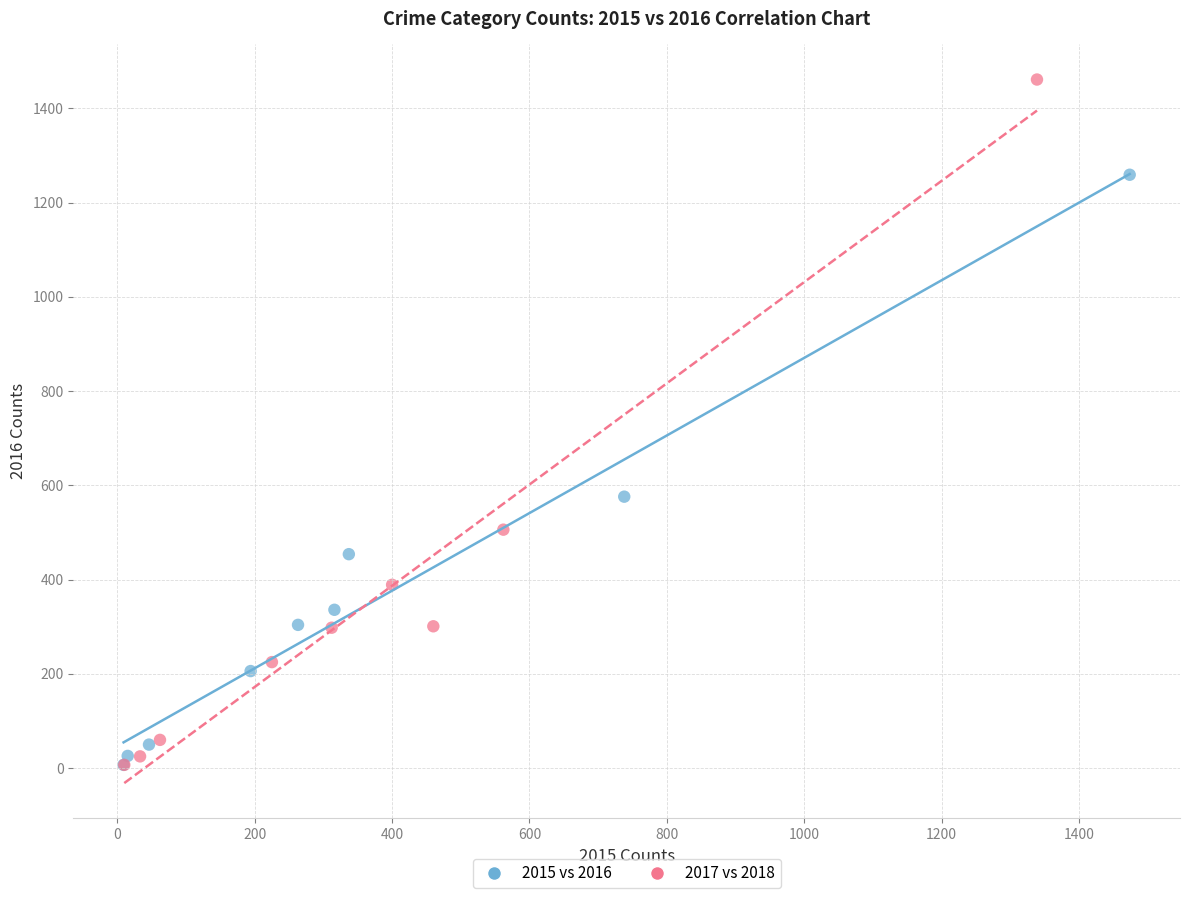

Which series has the widest spread of Y values?

2017 vs 2018